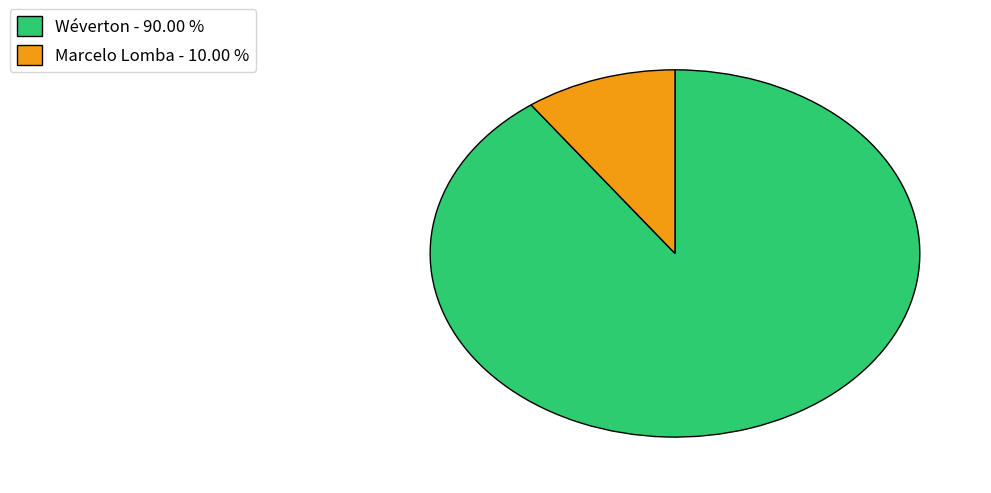

Approximately how many times larger is the value at Wéverton - 90.00 % compared to Marcelo Lomba - 10.00 %?

9.0